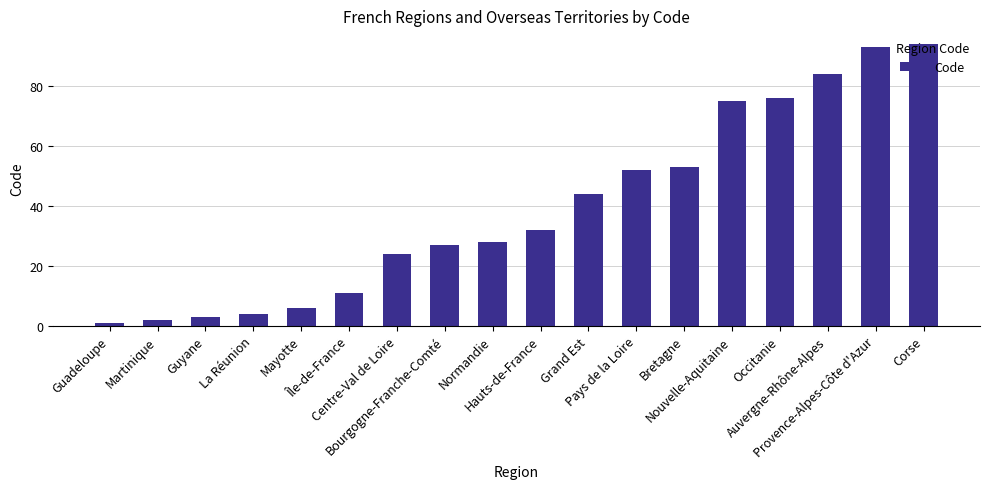

Which has a higher value, Guadeloupe or Bretagne?

Bretagne